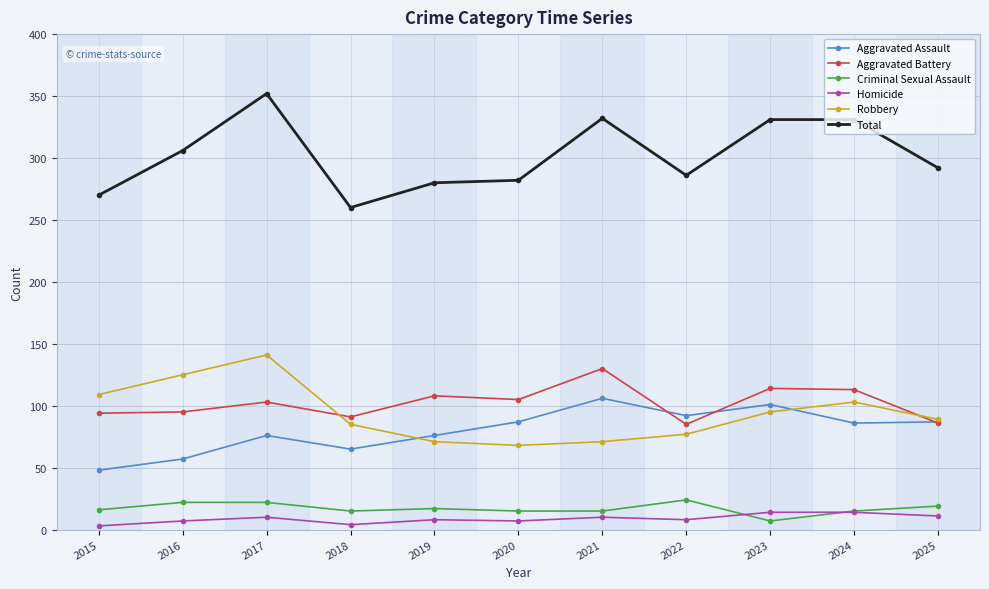

Where is the first local maximum for Aggravated Assault?

2017